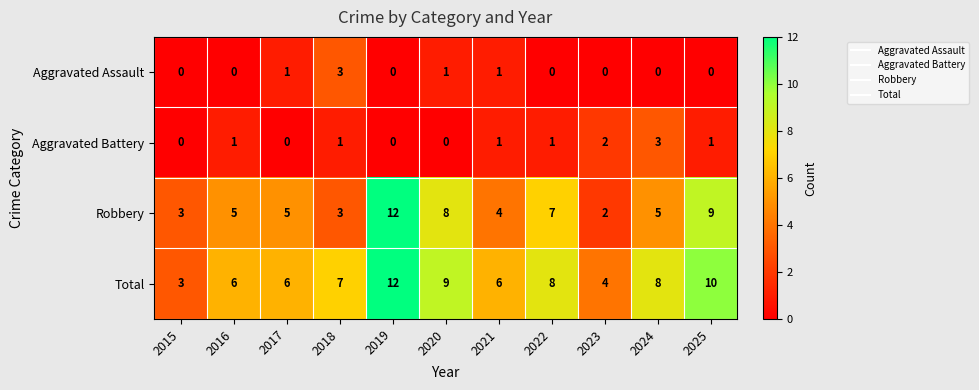

At which category does the chart reach its peak across all series?

2019